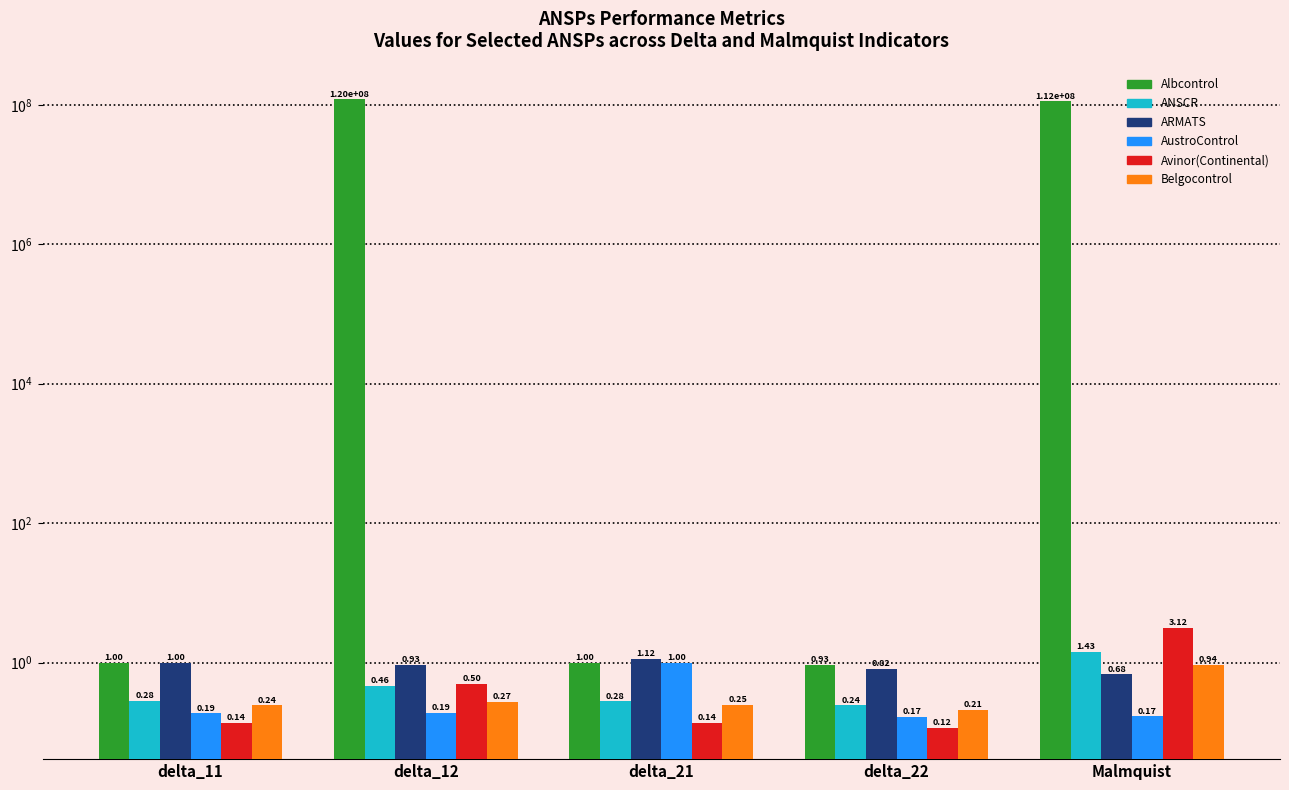

Reading right to left, transcribe all the data shown in this chart.

Albcontrol: Malmquist=111817007.8	delta_22=0.9	delta_21=1.0	delta_12=120000000.0	delta_11=1.0
ANSCR: Malmquist=1.4	delta_22=0.2	delta_21=0.3	delta_12=0.5	delta_11=0.3
ARMATS: Malmquist=0.7	delta_22=0.8	delta_21=1.1	delta_12=0.9	delta_11=1.0
AustroControl: Malmquist=0.2	delta_22=0.2	delta_21=1.0	delta_12=0.2	delta_11=0.2
Avinor(Continental): Malmquist=3.1	delta_22=0.1	delta_21=0.1	delta_12=0.5	delta_11=0.1
Belgocontrol: Malmquist=0.9	delta_22=0.2	delta_21=0.2	delta_12=0.3	delta_11=0.2